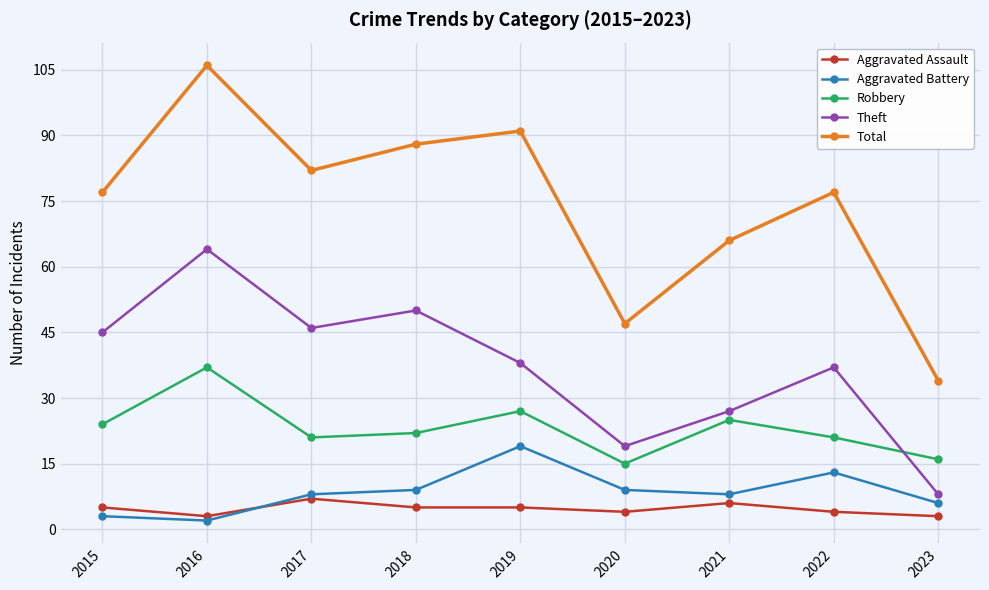

What is the spread (max minus min) of values at 2023?

31